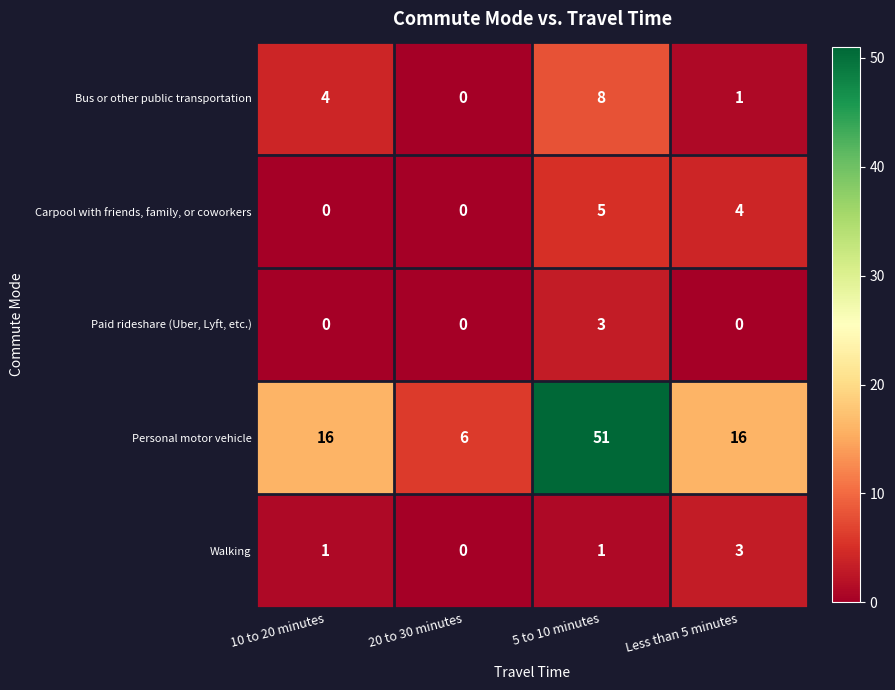

Reading right to left, transcribe all the data shown in this chart.

Bus or other public transportation: 1	8	0	4
Carpool with friends, family, or coworkers: 4	5	0	0
Paid rideshare (Uber, Lyft, etc.): 0	3	0	0
Personal motor vehicle: 16	51	6	16
Walking: 3	1	0	1